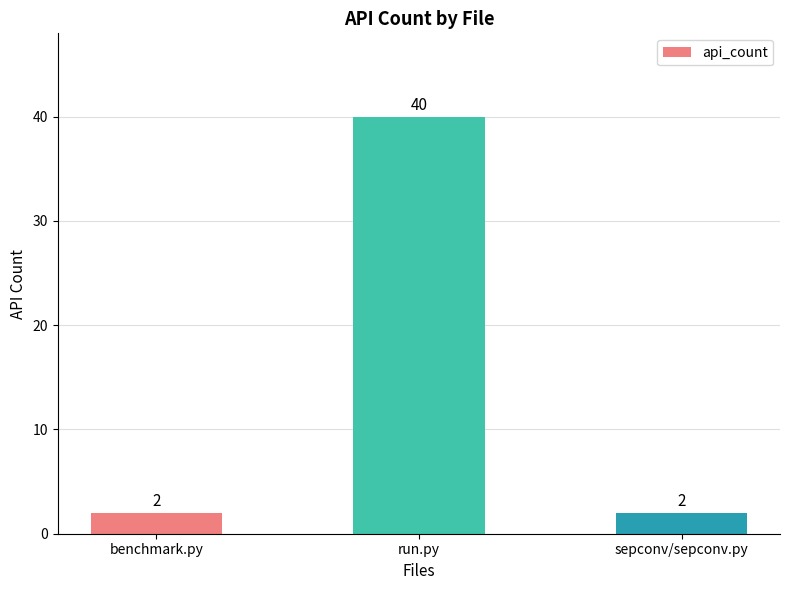

At which category does the chart reach its peak across all series?

run.py